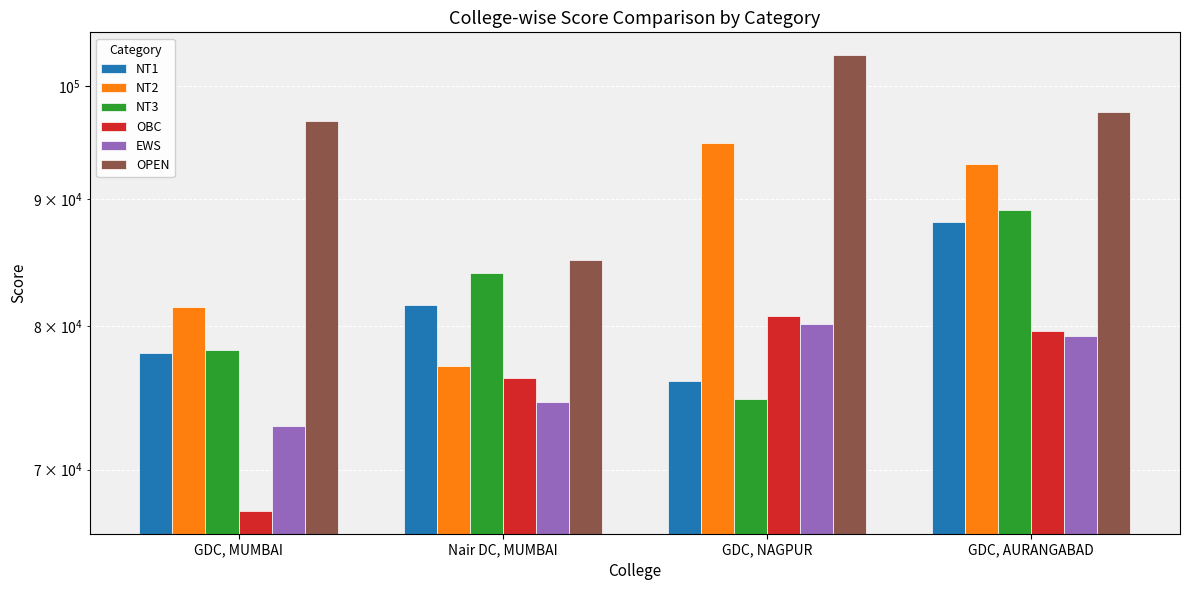

What is the value of the NT1 bar at the 3rd from the left?

76013